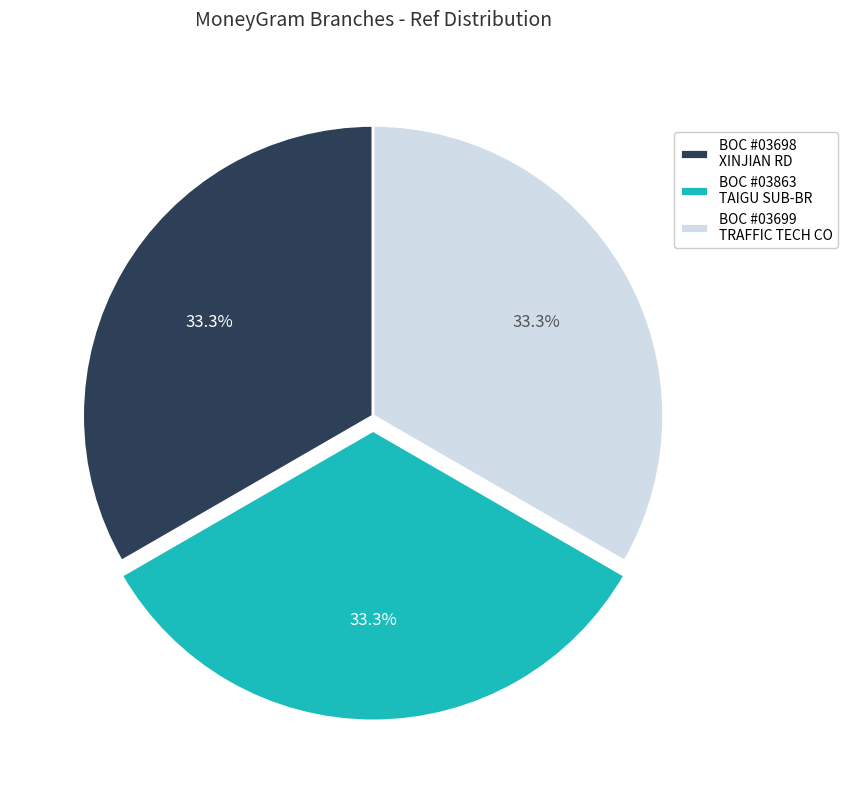

To the nearest percent, what is the average slice percentage?

33%